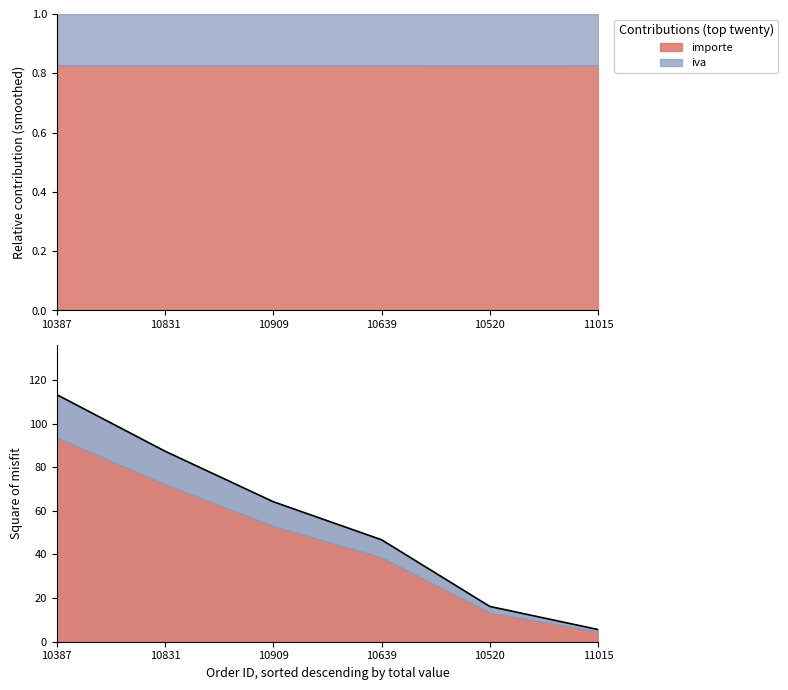

Approximately how many times larger is the value at 10639 compared to 10909?

0.7